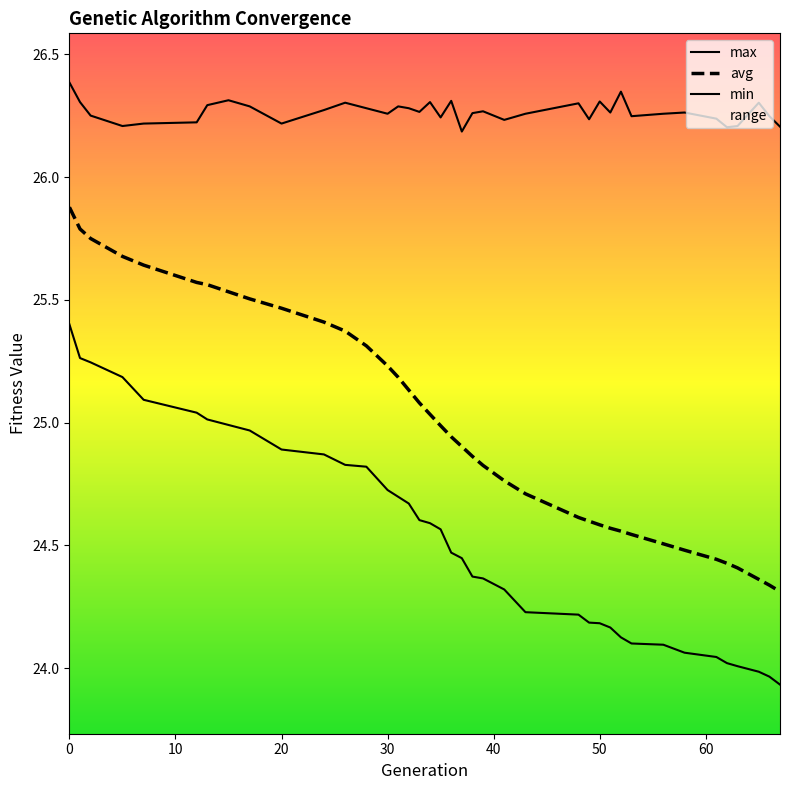

How many data points in min are above 24?

36